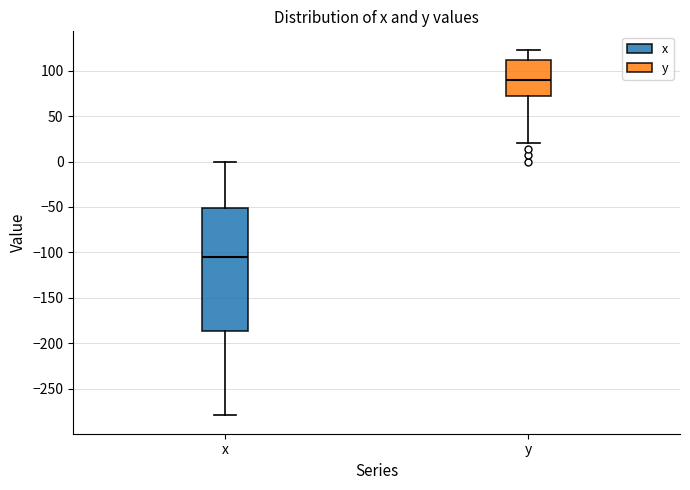

Reading left to right, read every box against the y-axis: the position of its median line, the range the box covers, and the ends of its whiskers. The values are not printed on the chart, so give them approximately, as read against the axis.

x: median -105, box -185 to -50, whiskers -280 to 0
y: median 90, box 70 to 110, whiskers 20 to 125